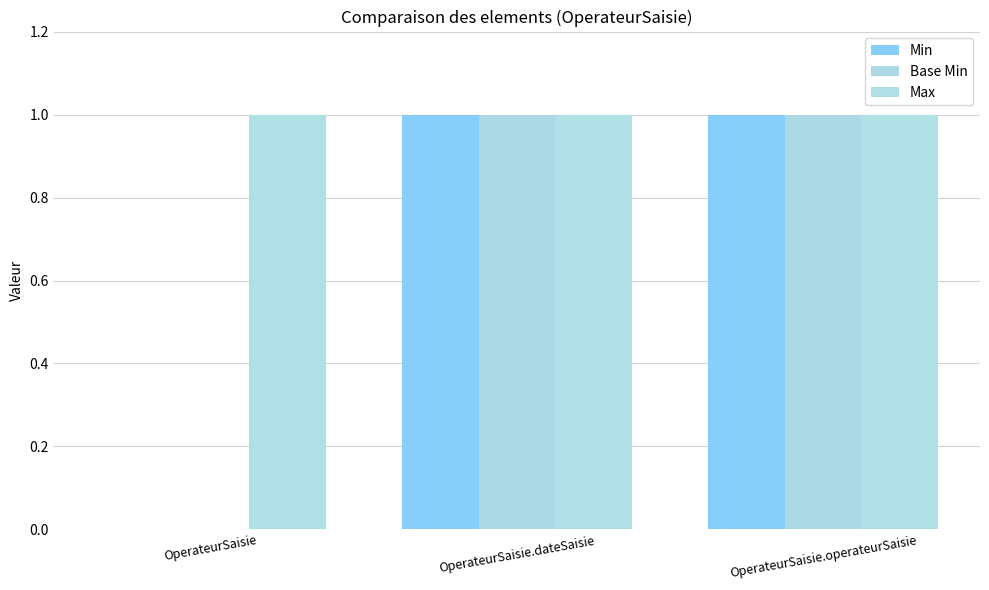

What is the highest value of the Min series?

1